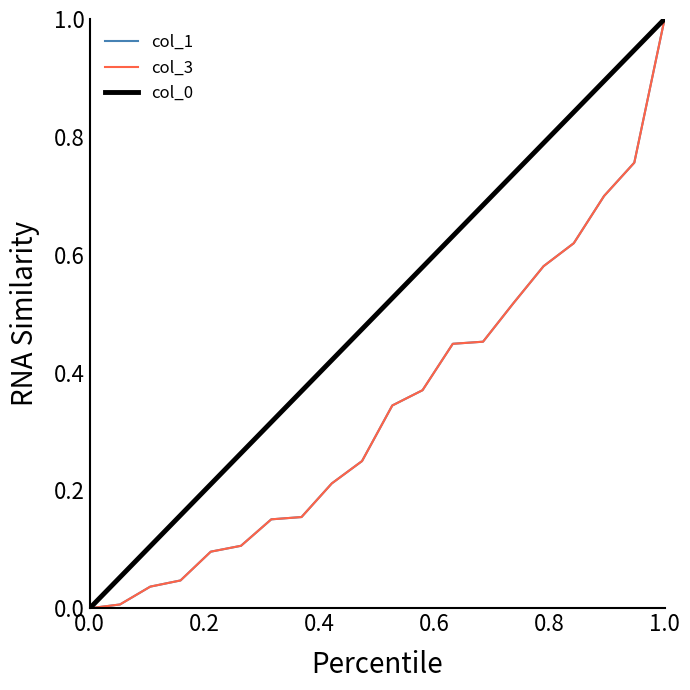

Does the chart display data point markers on the line(s)?

No